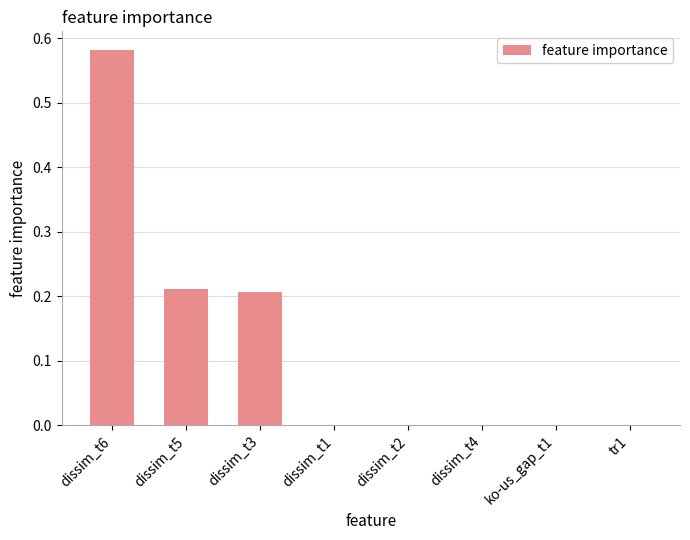

Which has a higher value, ko-us_gap_t1 or dissim_t3?

dissim_t3